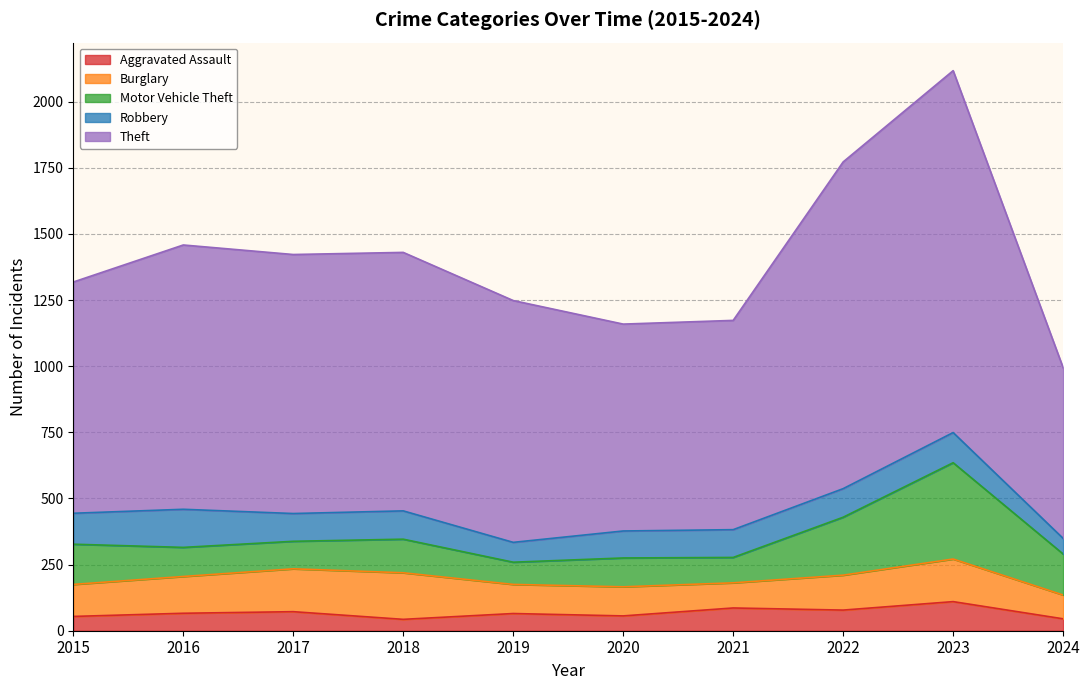

Which series has the largest total across all categories?

Theft